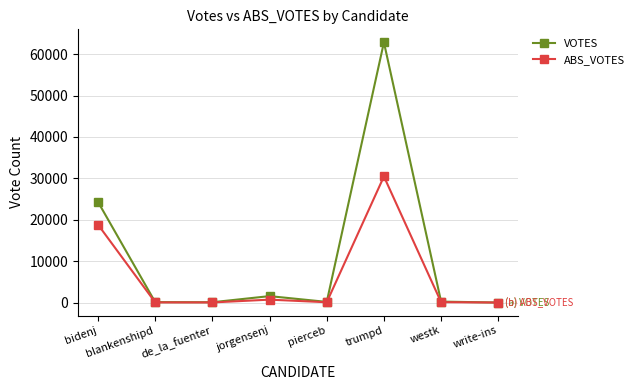

How many distinct data groups are displayed?

2